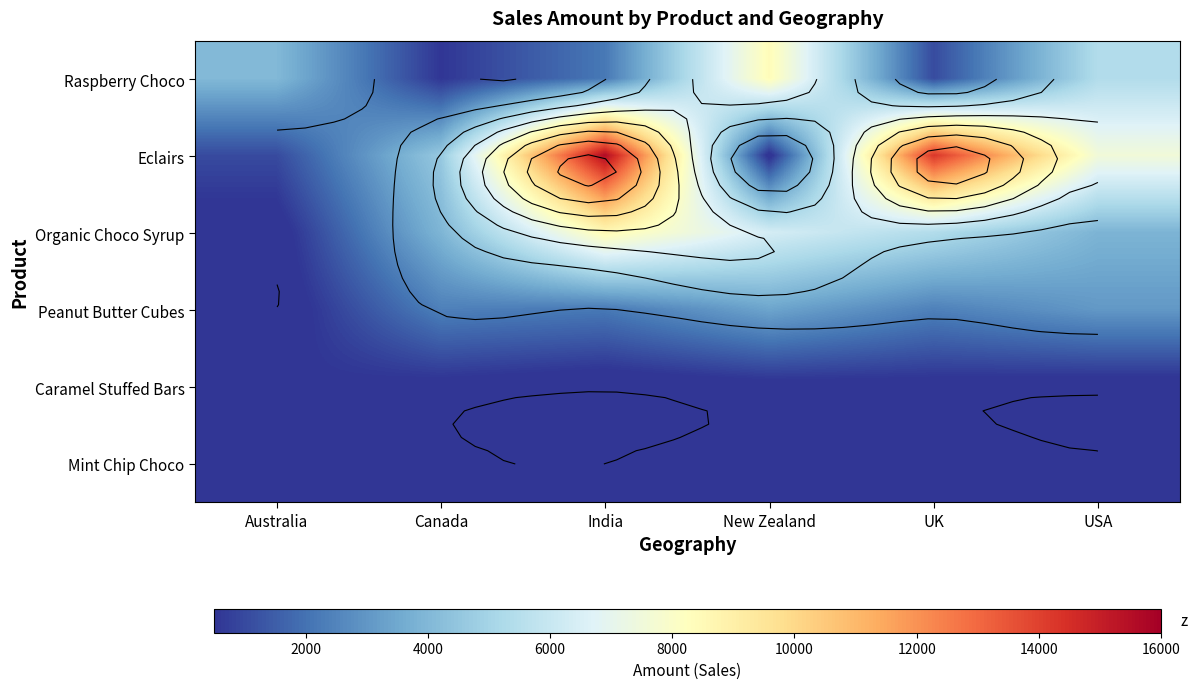

Is it true that Raspberry Choco equals 4039 at Australia?

True